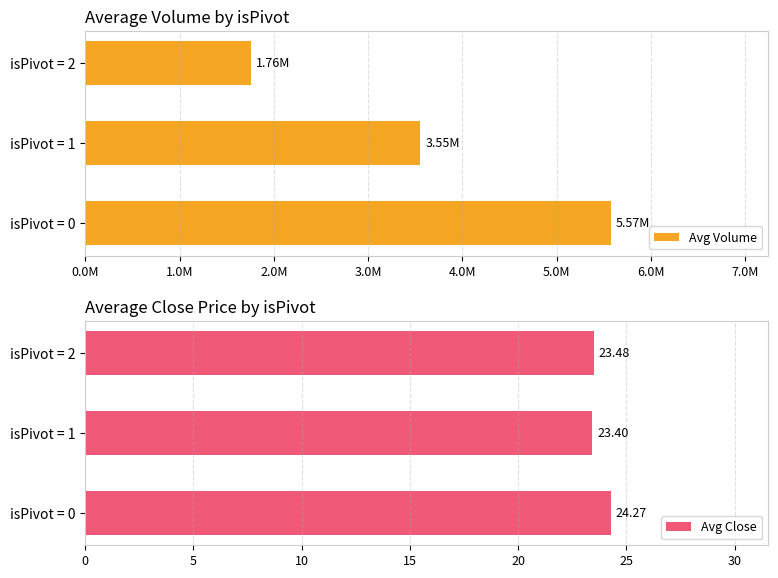

List the labels in order of Avg Close value, largest first.

isPivot = 0, isPivot = 2, isPivot = 1